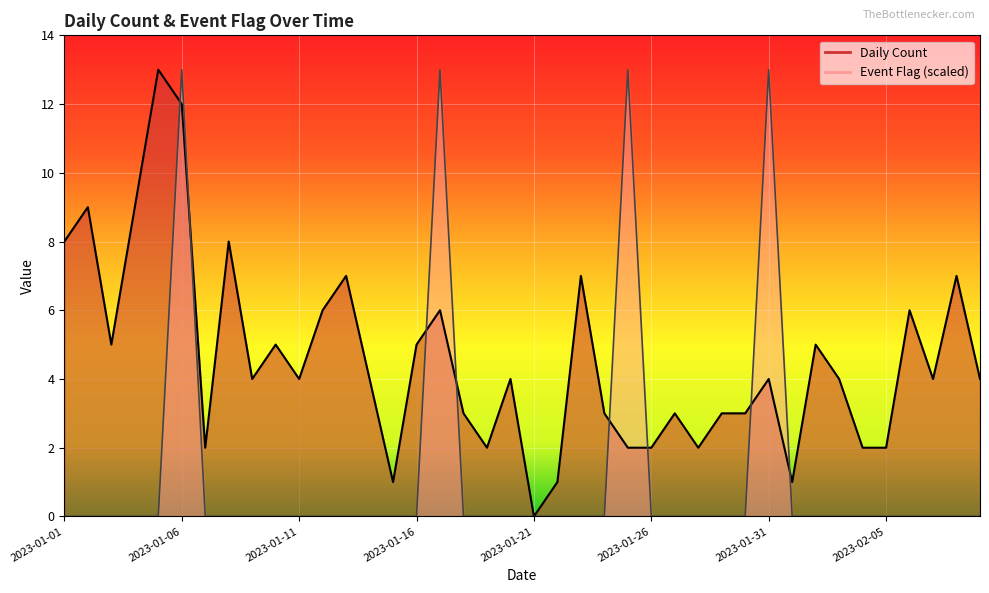

What is the highest value of the Event Flag series?

13